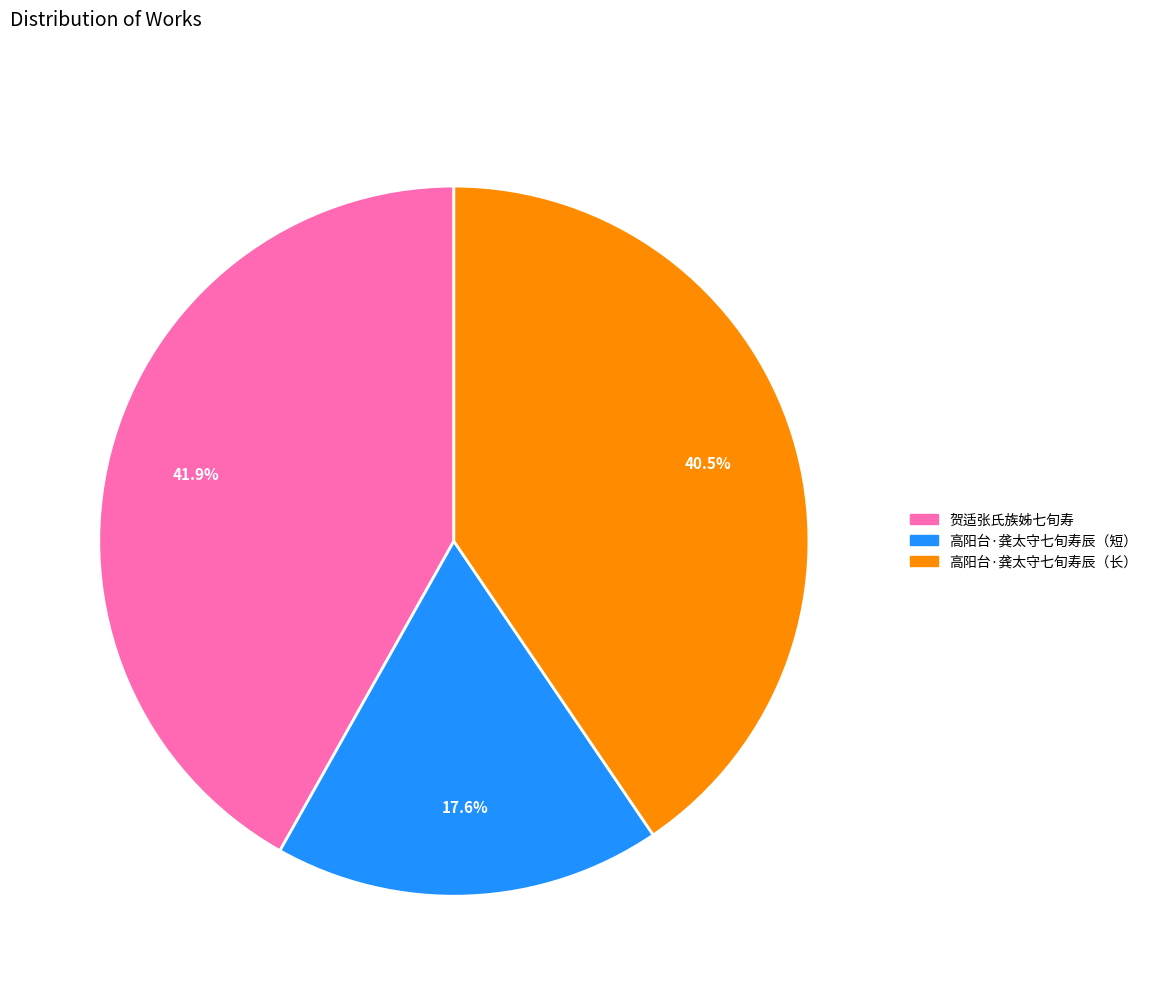

How many slices are in this pie chart?

3